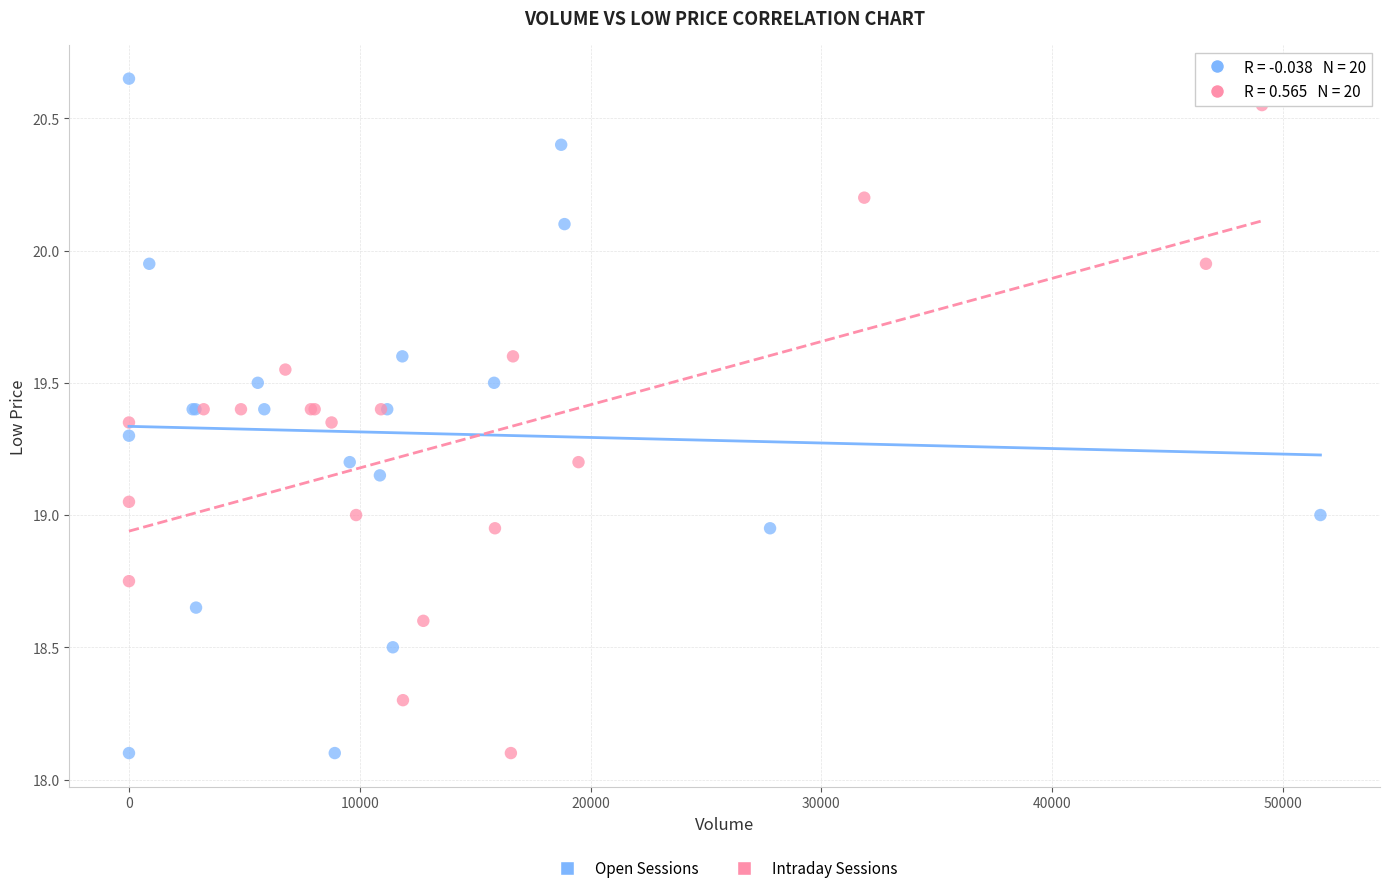

Which series has the largest Y range (max minus min)?

Open Sessions